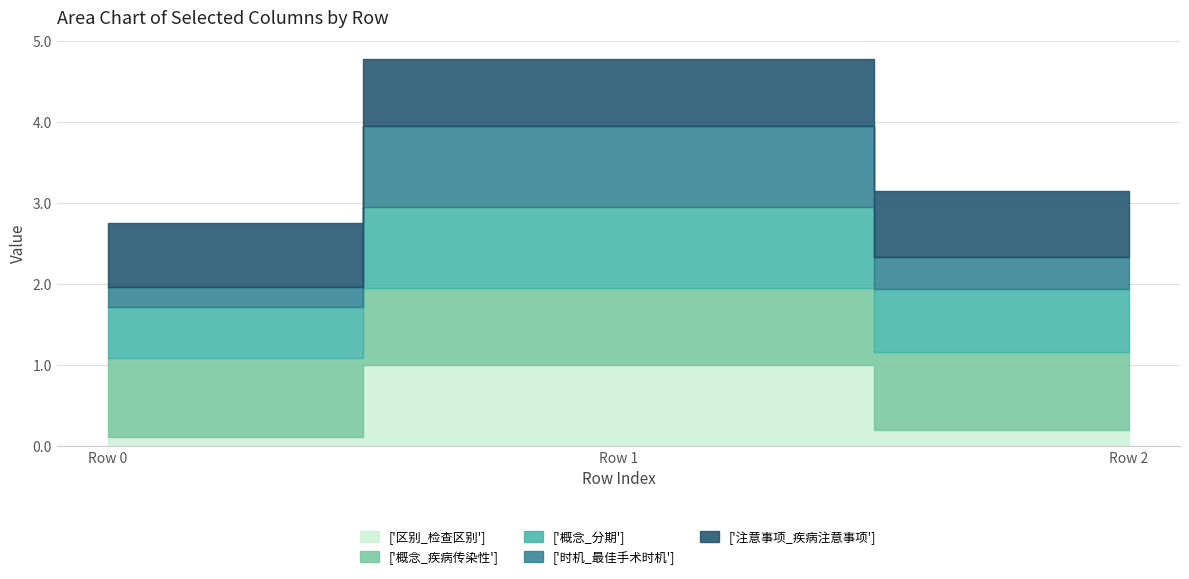

List the labels in order of ['注意事项_疾病注意事项'] value, largest first.

Row 1, Row 2, Row 0